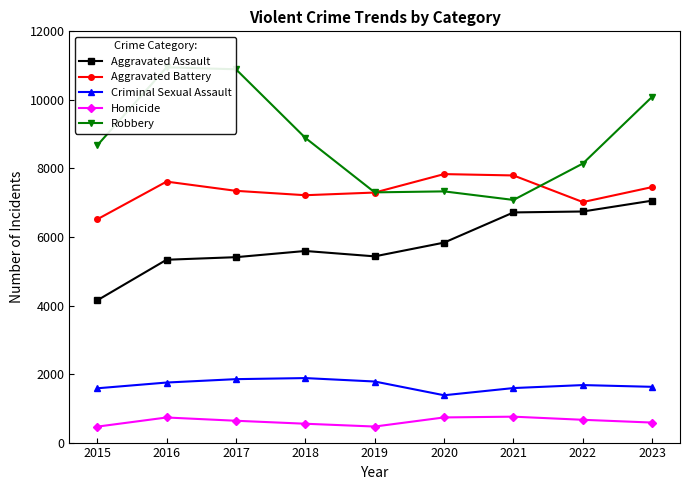

Is the value of Robbery at 2015 greater than the value of Homicide at 2015?

Yes